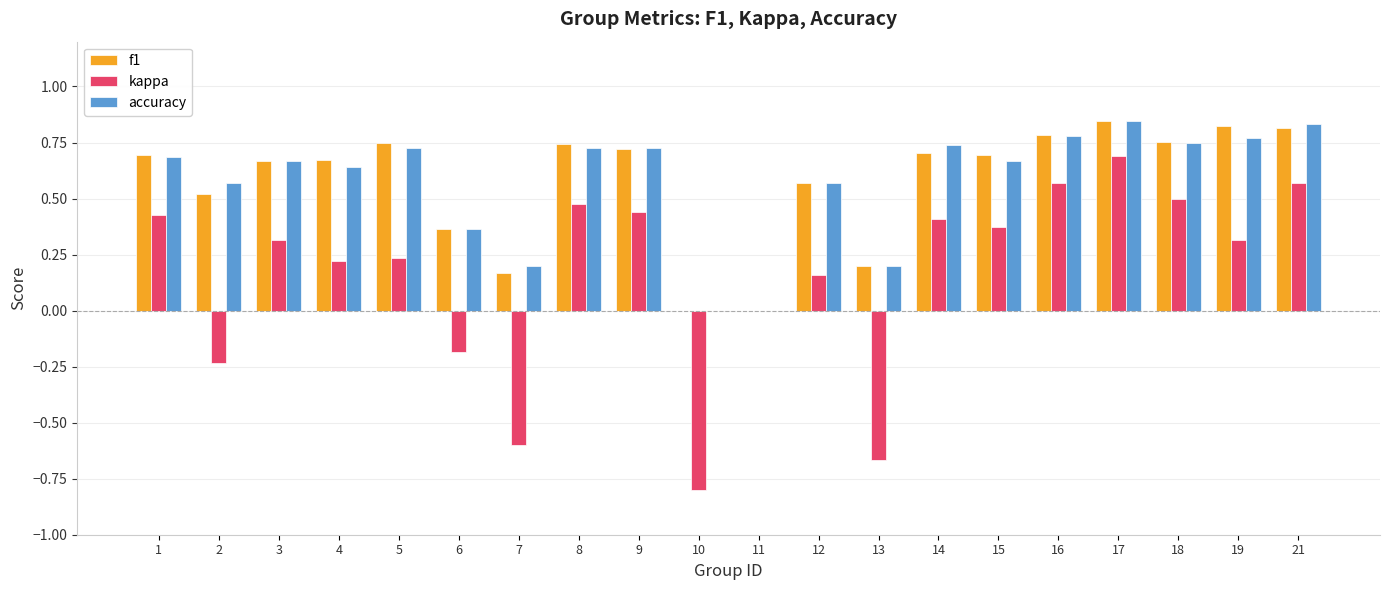

What is the sum of all accuracy values?

11.5